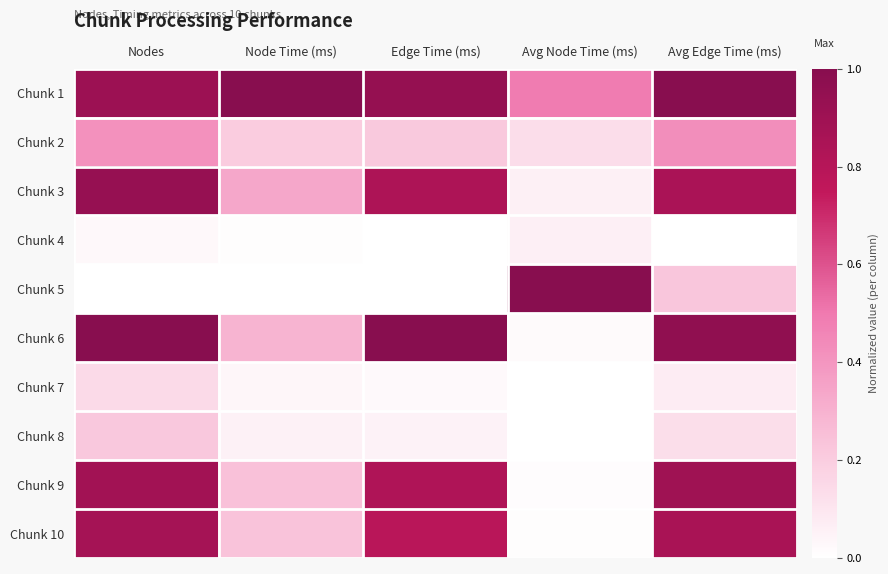

How many data points does each series have?

5